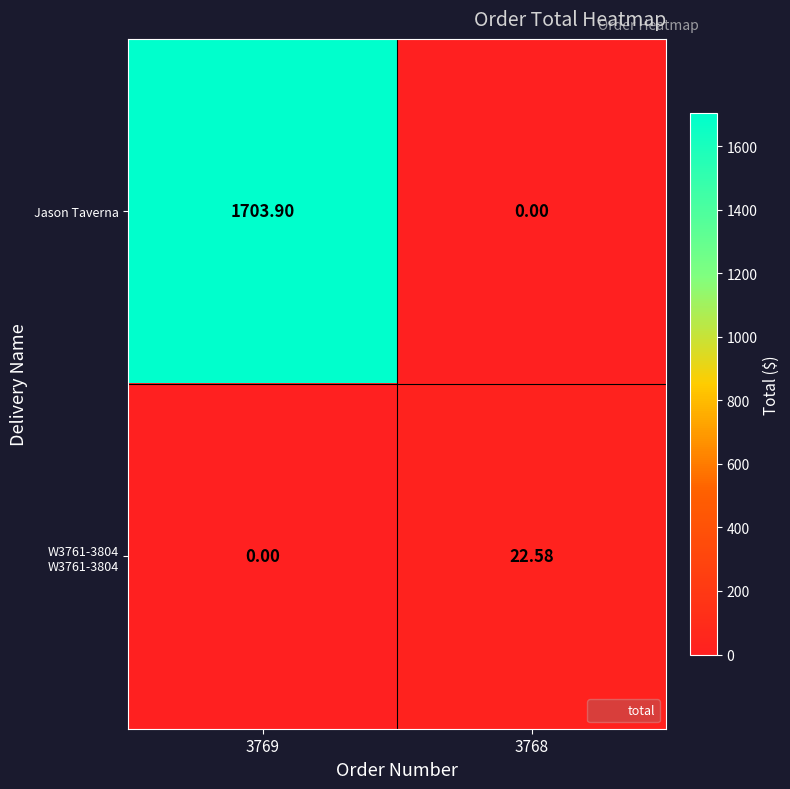

Is the value of W3761-3804 W3761-3804 at 3768 greater than the value of Jason Taverna at 3769?

No